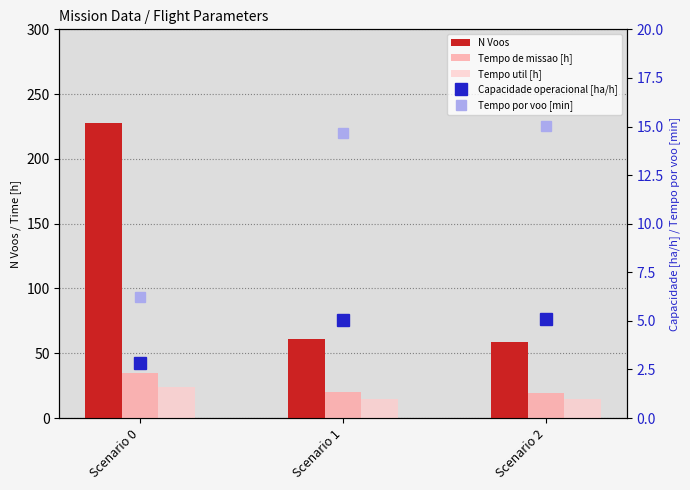

At which label does Tempo por voo [min] first exceed 14?

Scenario 1